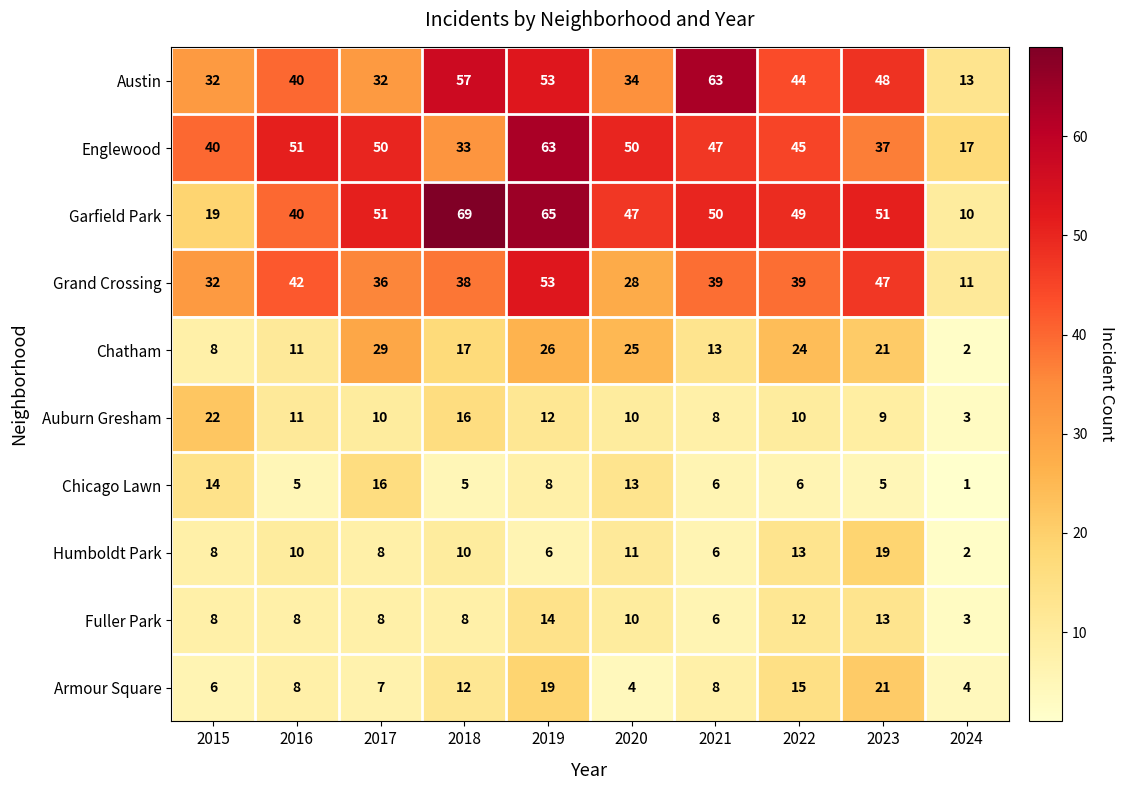

Which category has the highest value across all series?

2018